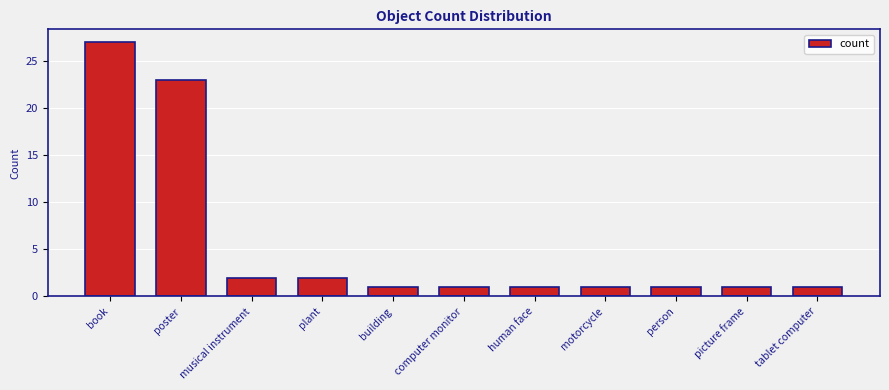

What is the label of the 6th bar from the left?

computer monitor